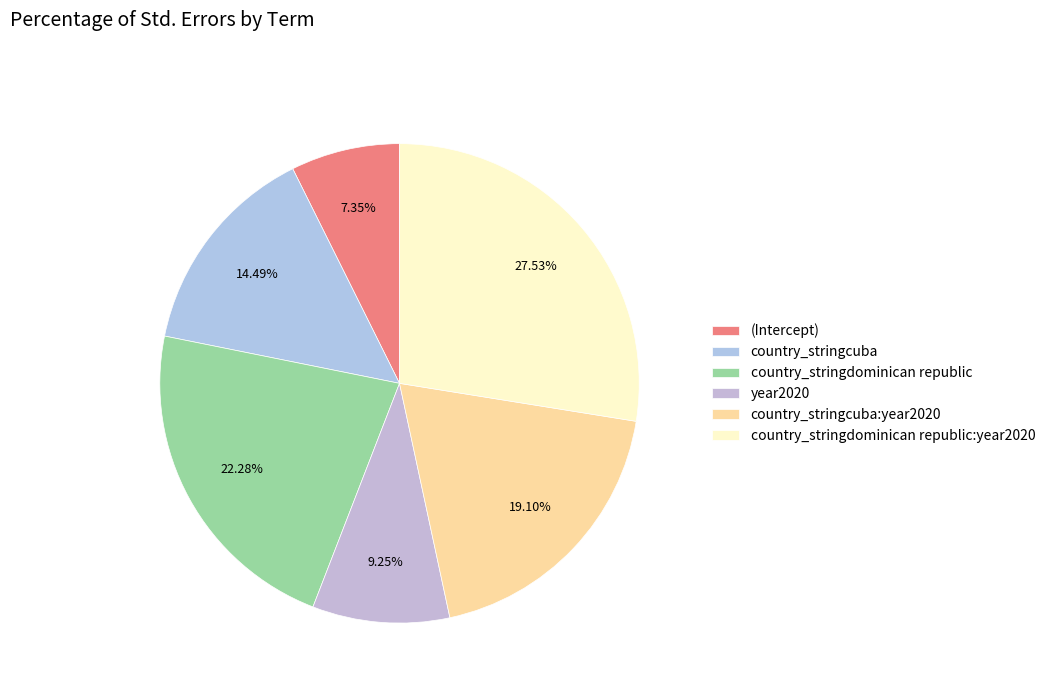

Is it true that country_stringdominican republic is 22% of the pie?

True